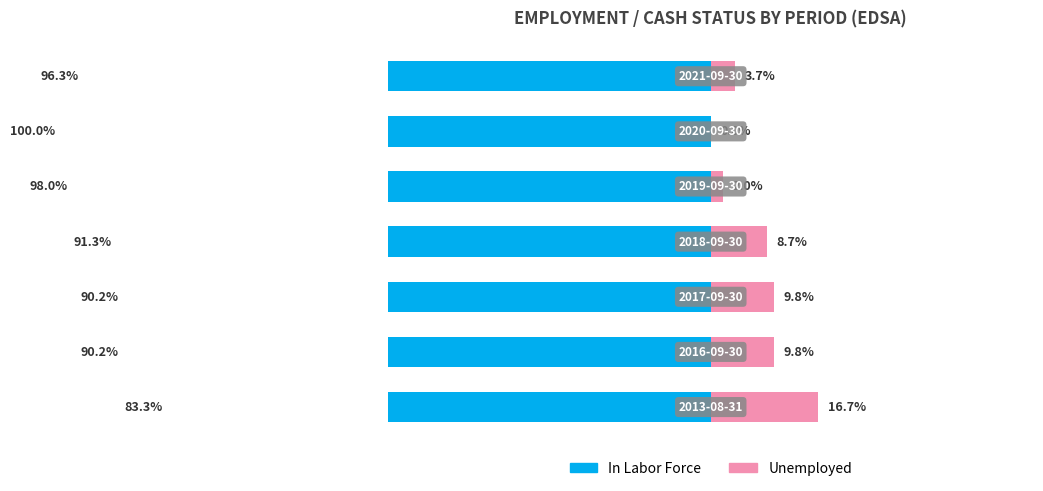

How many bars are there in each group?

2